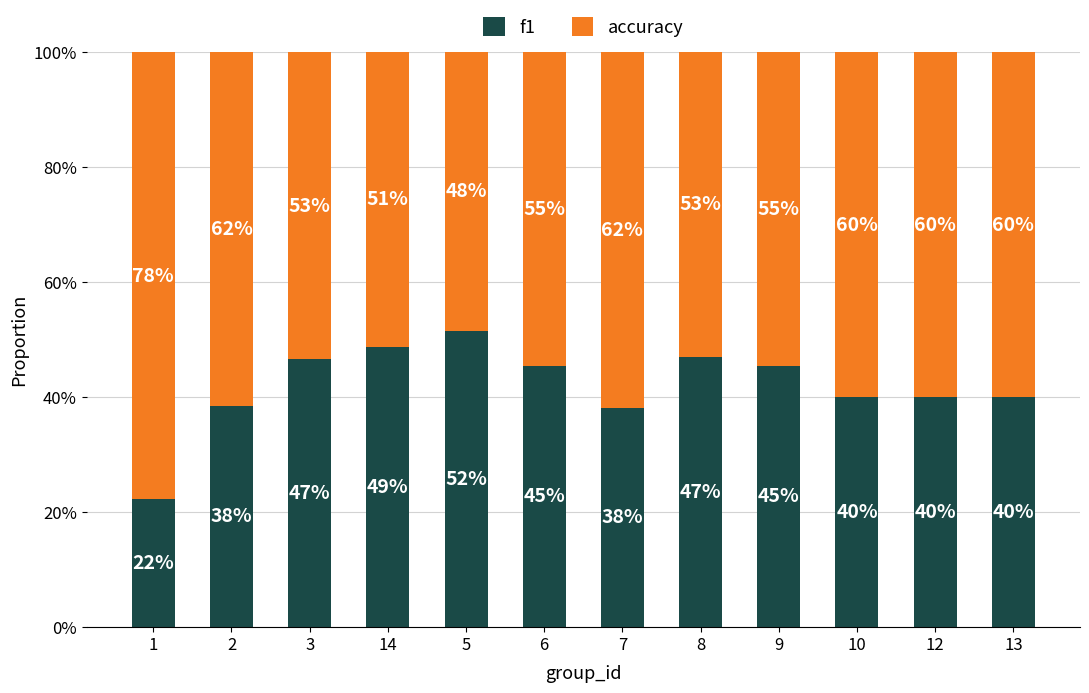

Which series has the largest total across all categories?

accuracy